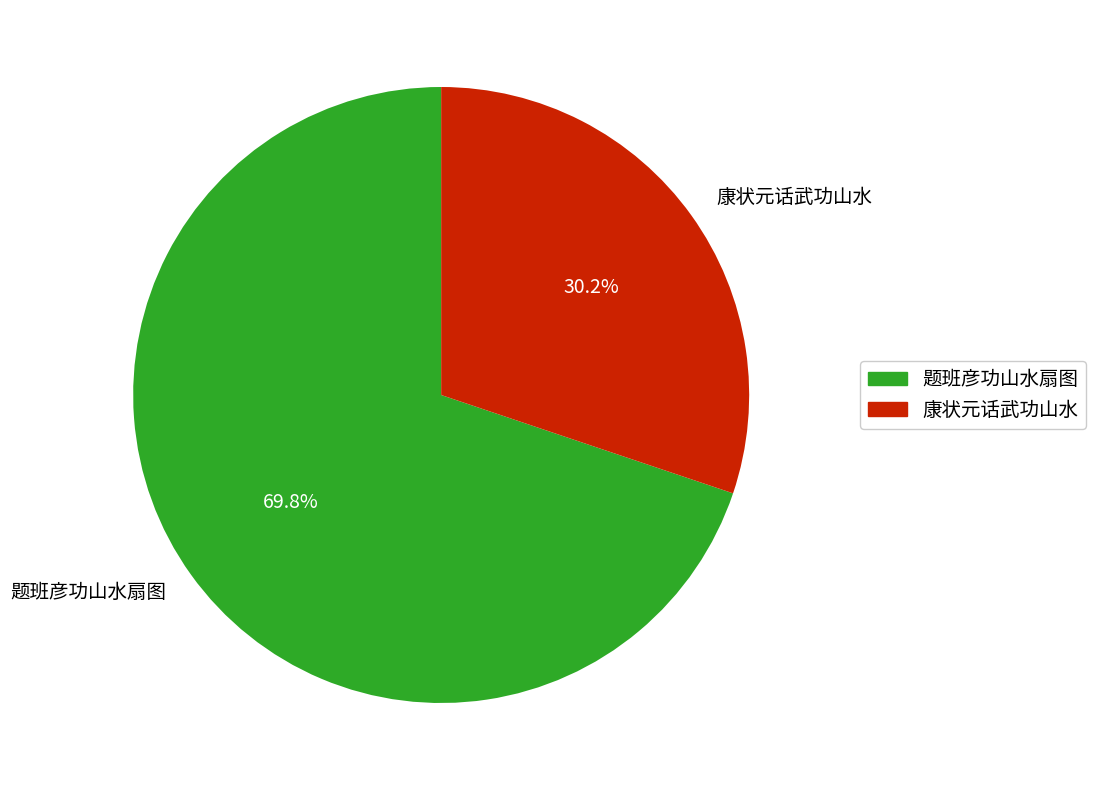

To the nearest percent, what percentage of the pie is 题班彦功山水扇图?

70%